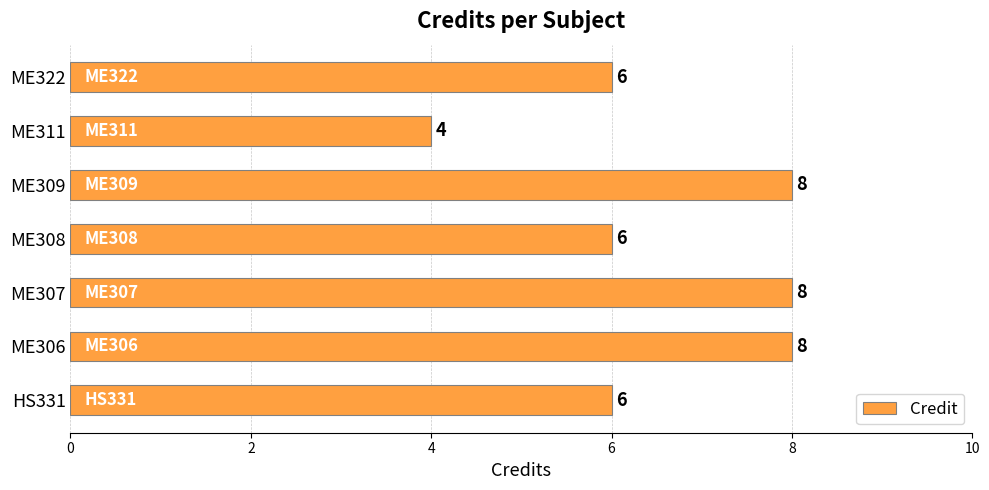

Count the values in the range 6 to 8.

6